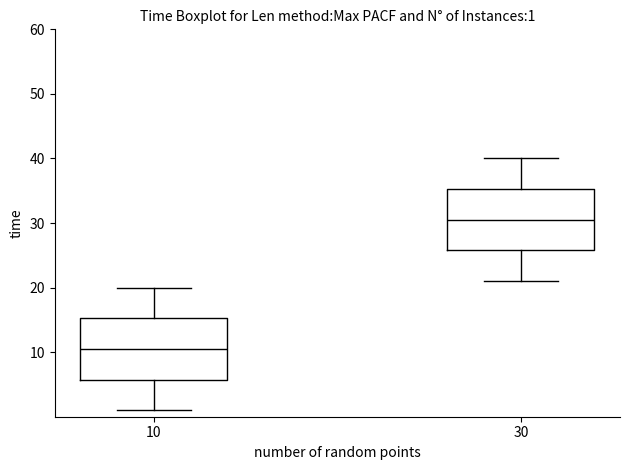

Which box's median line is the highest?

30